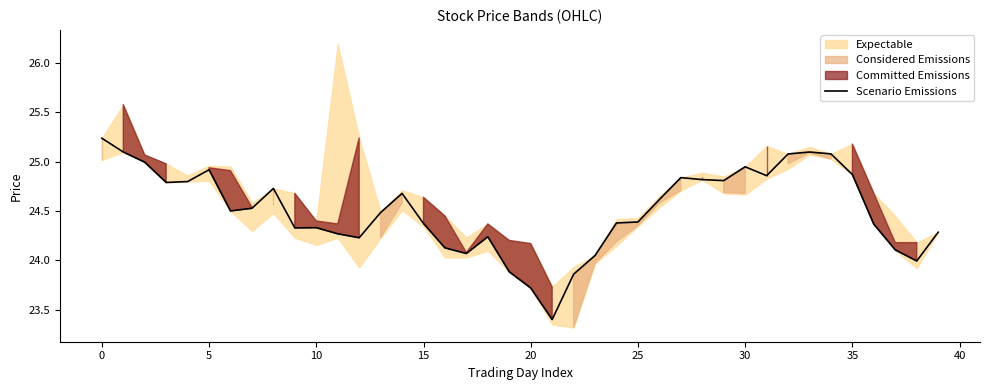

Which label corresponds to the smallest value in the chart?

21